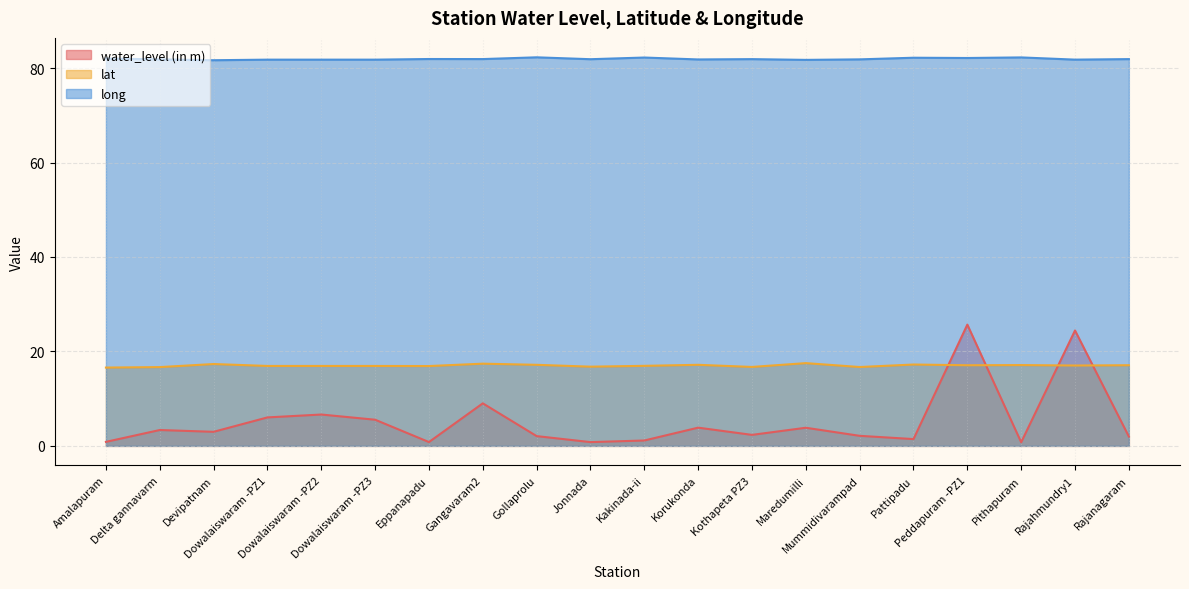

At which category is the sum across all series the highest?

Peddapuram -PZ1